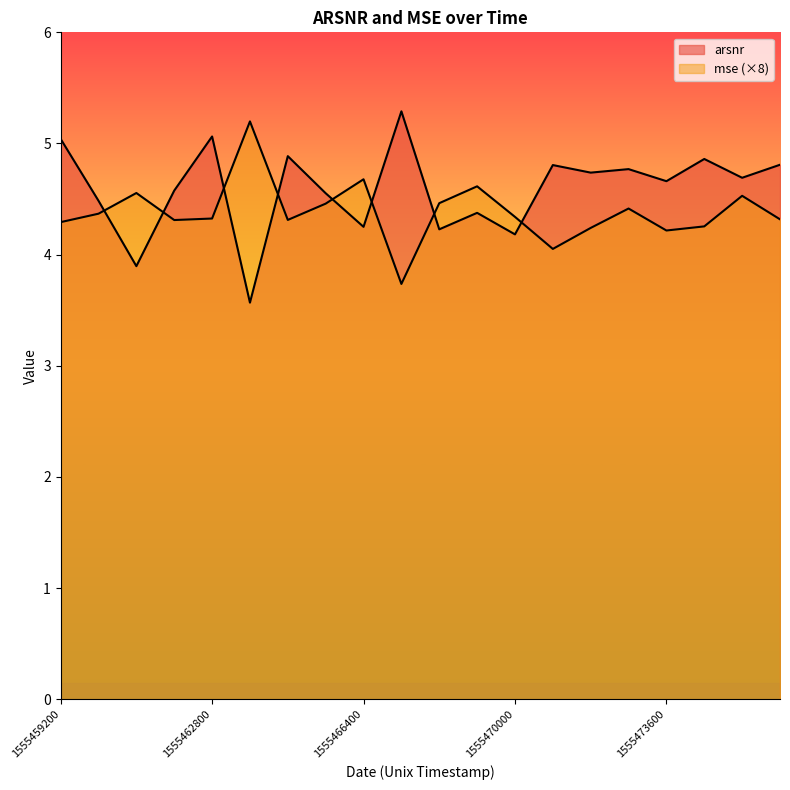

What are all the series names shown in the legend?

arsnr, mse